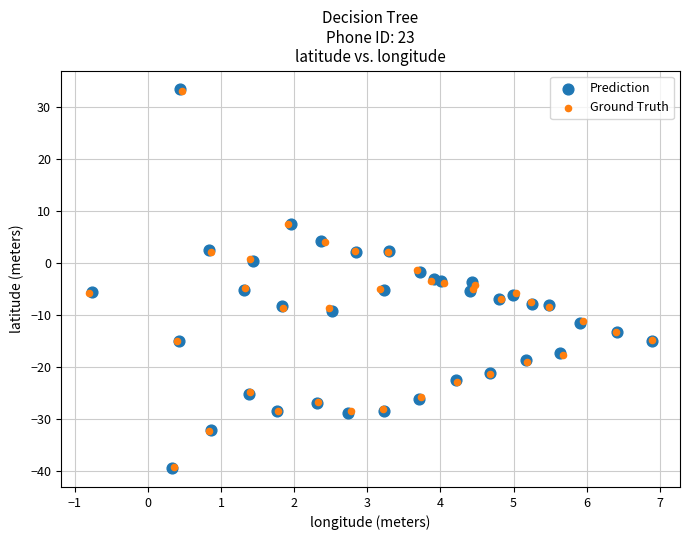

Which series has the largest Y range (max minus min)?

Prediction